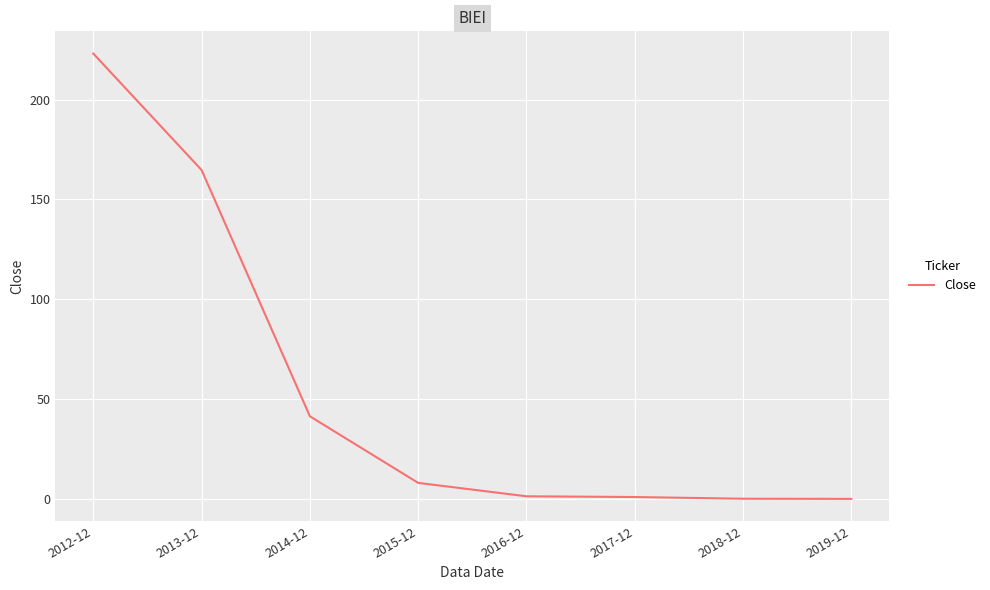

True or false: the data has more than 2 interior local peaks.

False